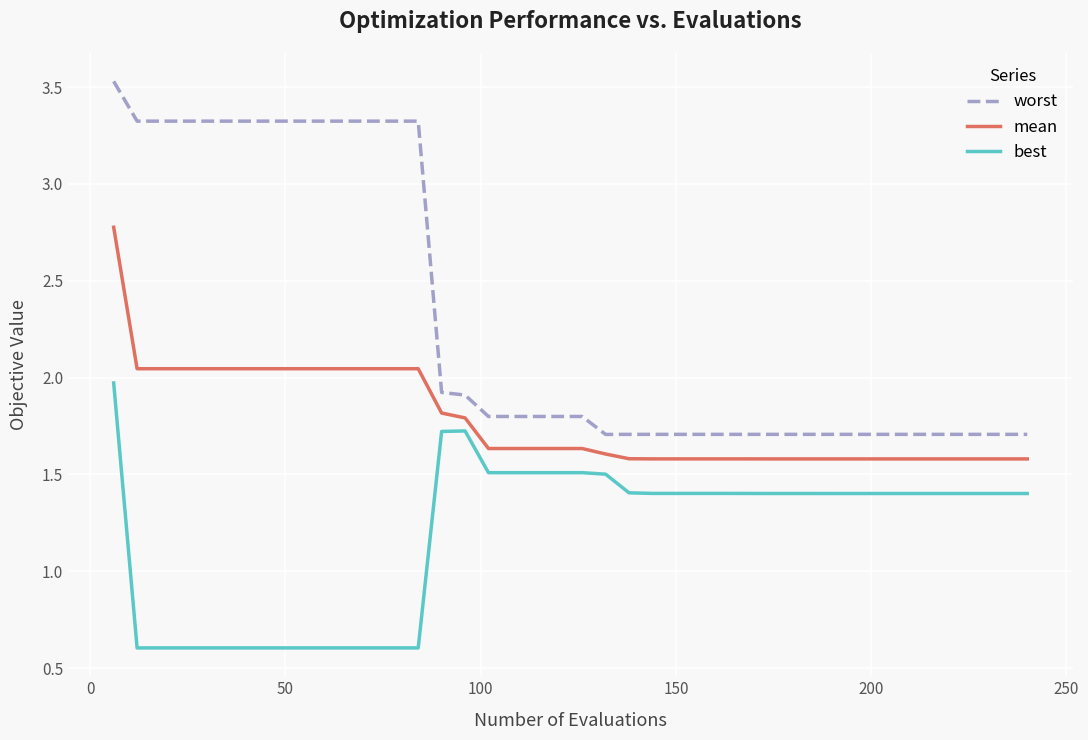

Which series has the largest range (max minus min)?

worst